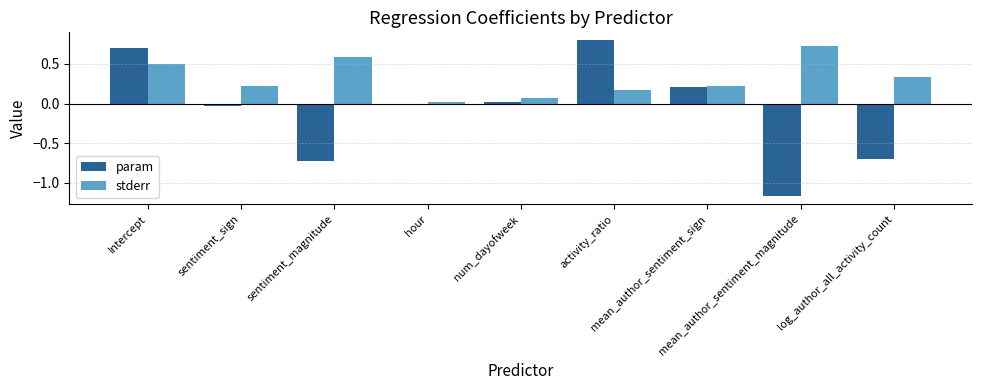

What is the maximum value shown in the chart?

0.8